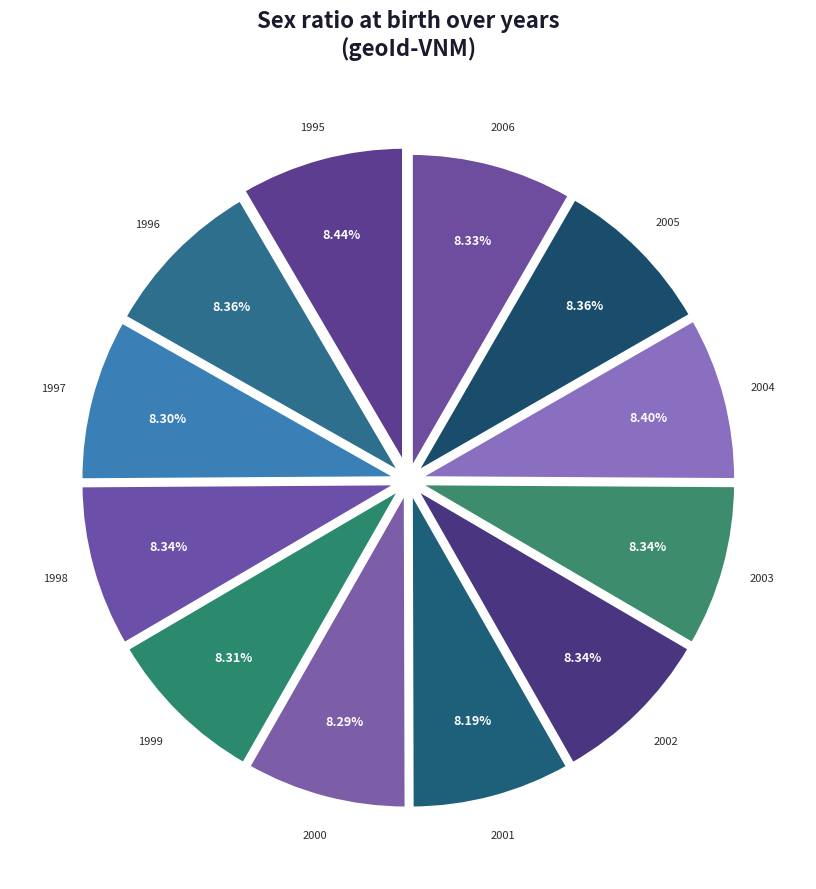

To the nearest percent, what is the combined percentage of 2005 and 2003?

17%